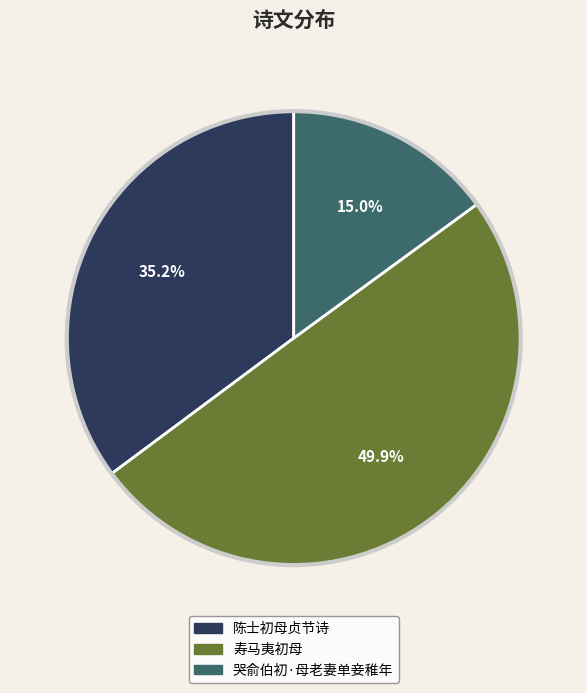

True or false: 哭俞伯初·母老妻单妾稚年 accounts for 15% of the total.

True